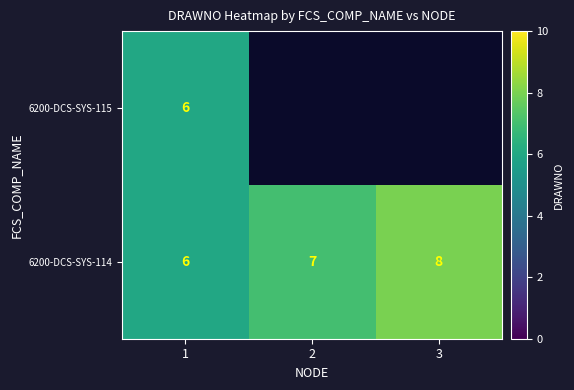

Is it true that 6200-DCS-SYS-114 equals 3 at 2?

False